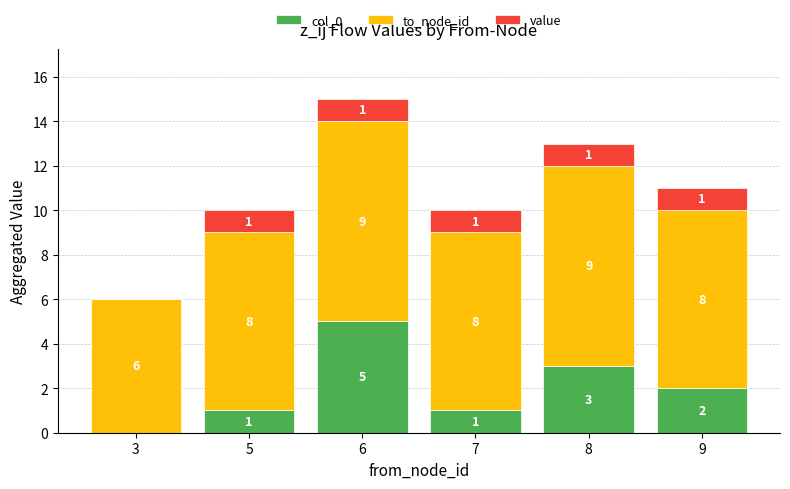

The col_0 series shows 0 at 3. True or false?

True